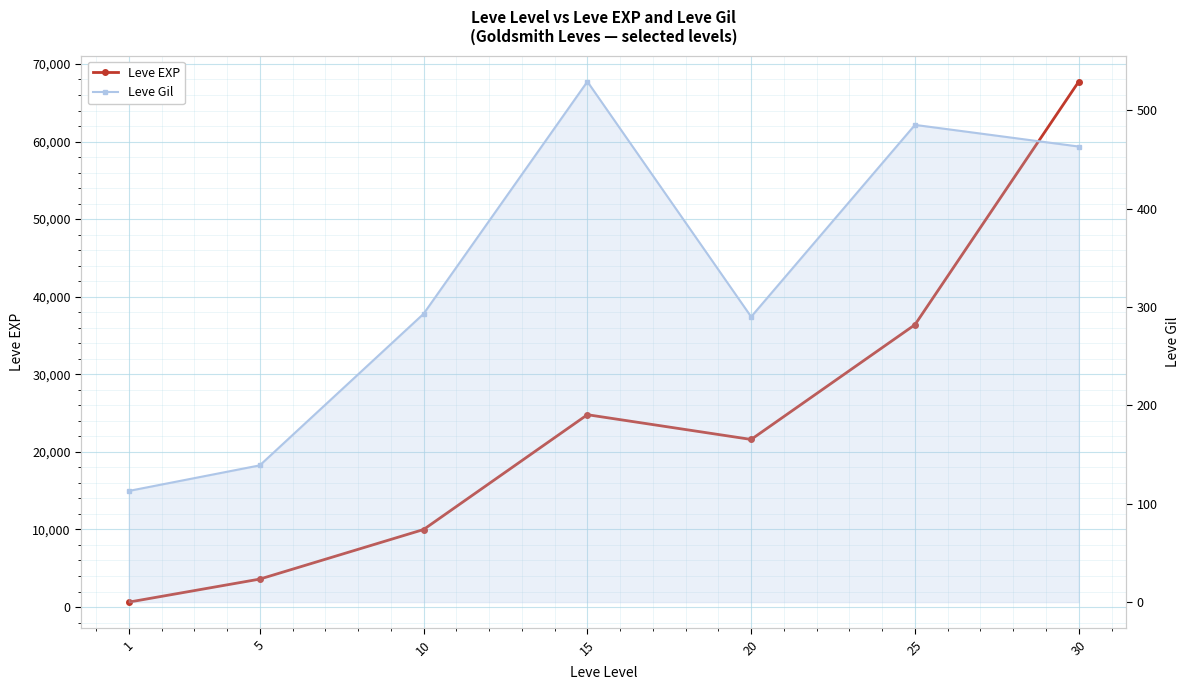

What is the value of the Leve Gil point at the 2nd from the left?

139